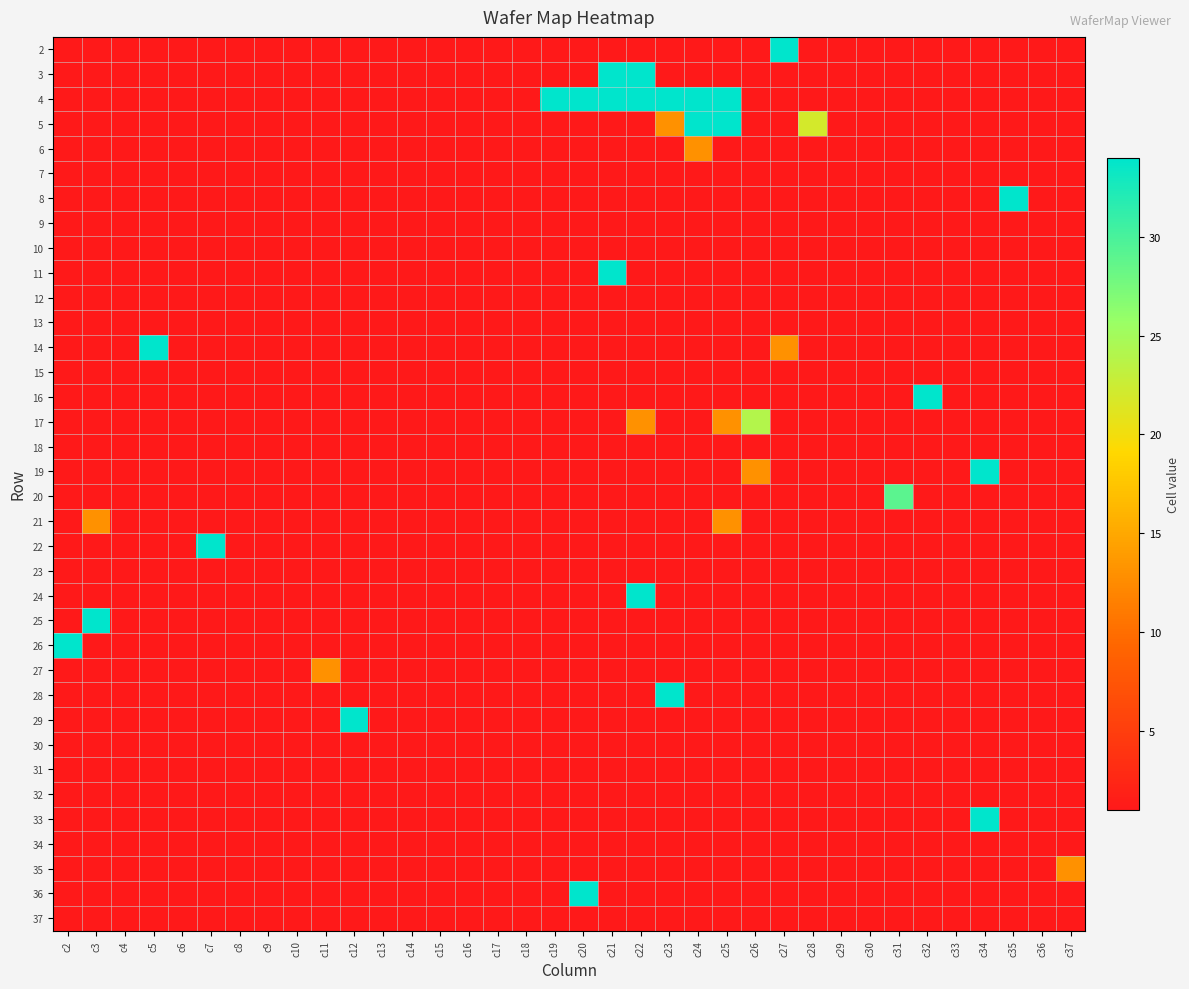

Count the number of data series in this chart.

36